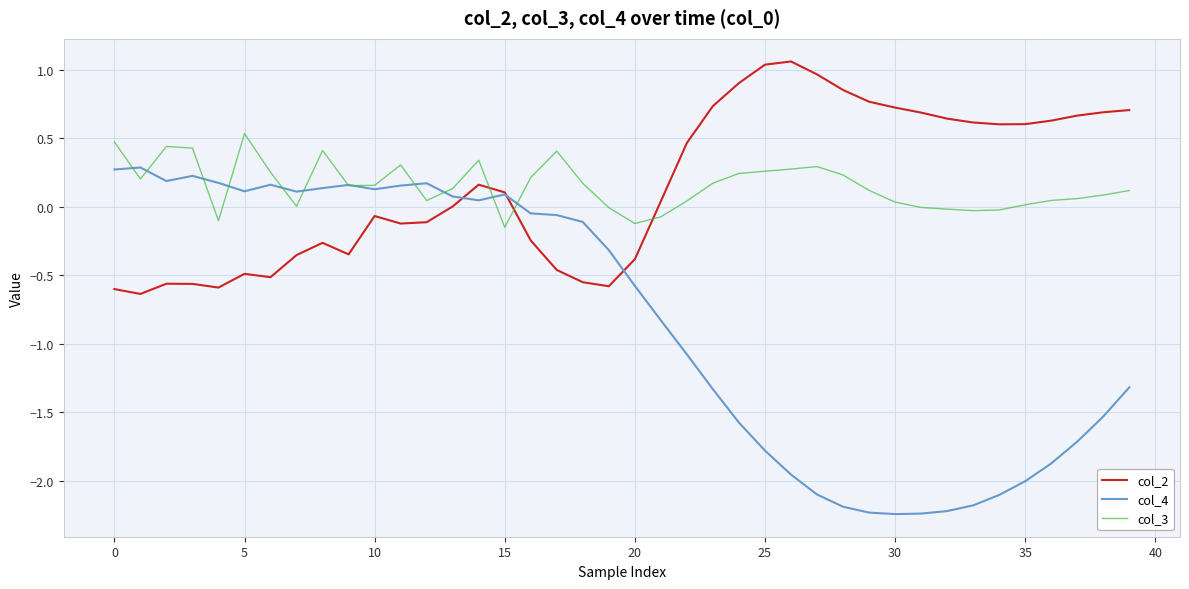

Which series has the largest range (max minus min)?

col_4